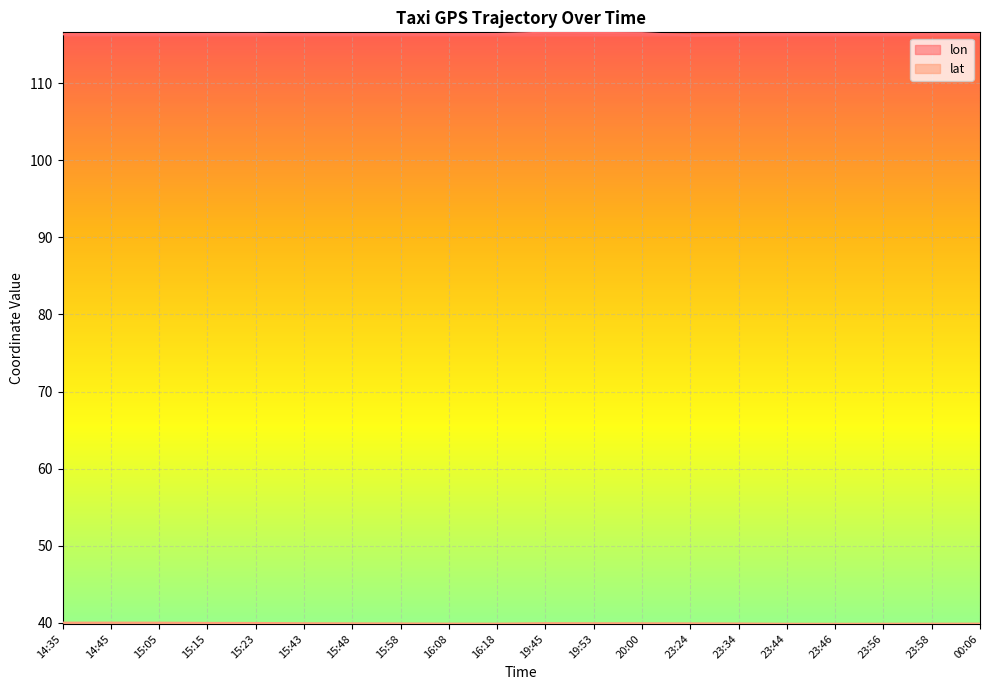

Rank the categories by lat value from highest to lowest.

14:35, 14:45, 15:05, 15:15, 15:23, 19:45, 15:43, 19:53, 20:00, 15:48, 23:24, 15:58, 23:34, 16:08, 16:18, 00:06, 23:58, 23:56, 23:44, 23:46